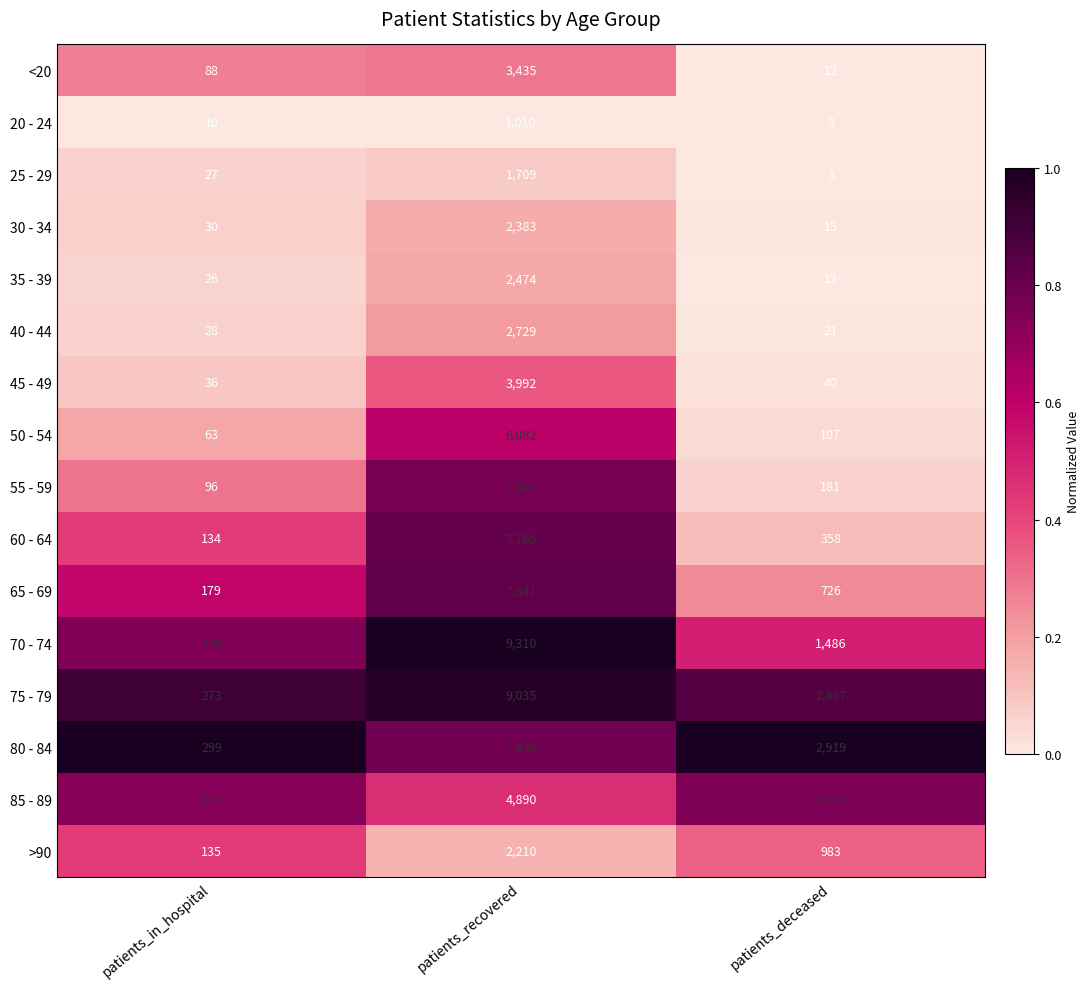

What is the difference between the highest and lowest values at patients_in_hospital?

289